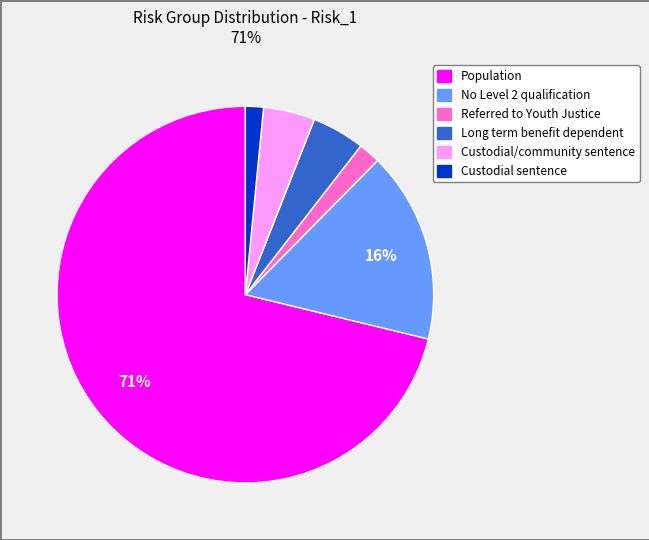

Is it true that Long term benefit dependent is 5% of the pie?

True